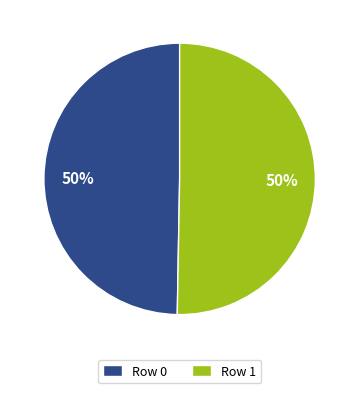

Is it true that Row 1 is 36% of the pie?

False